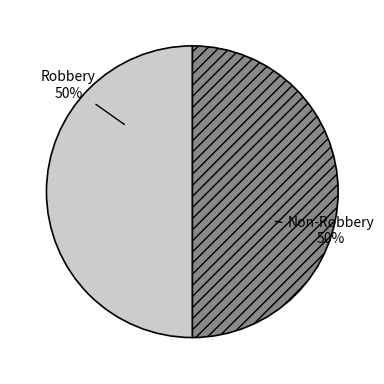

Count the number of slices in the pie.

2